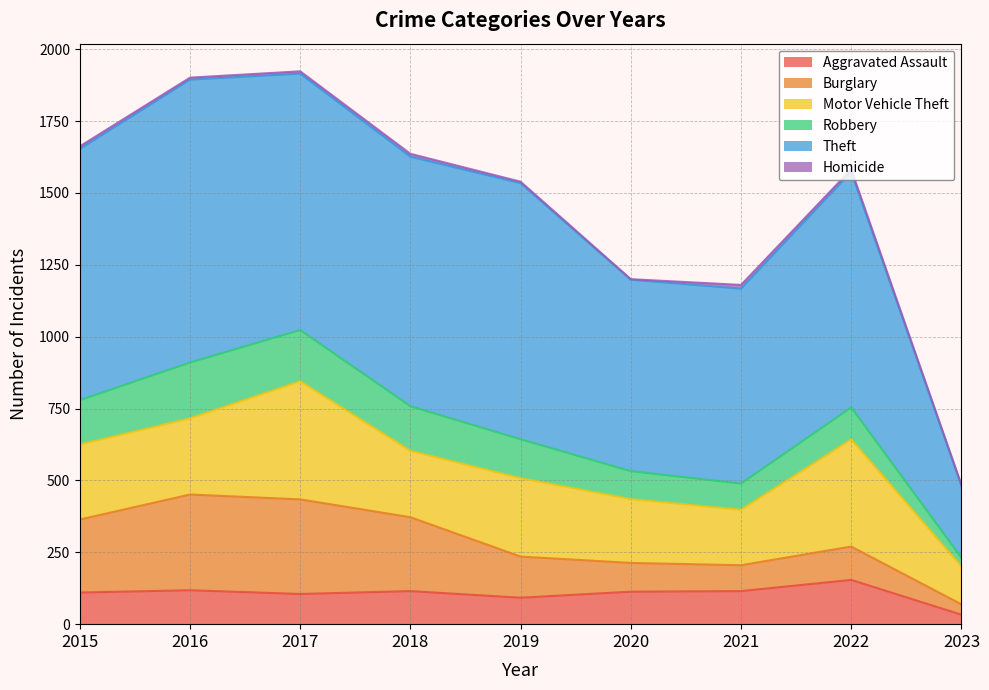

True or false: Robbery has a value of 178 at 2017.

True